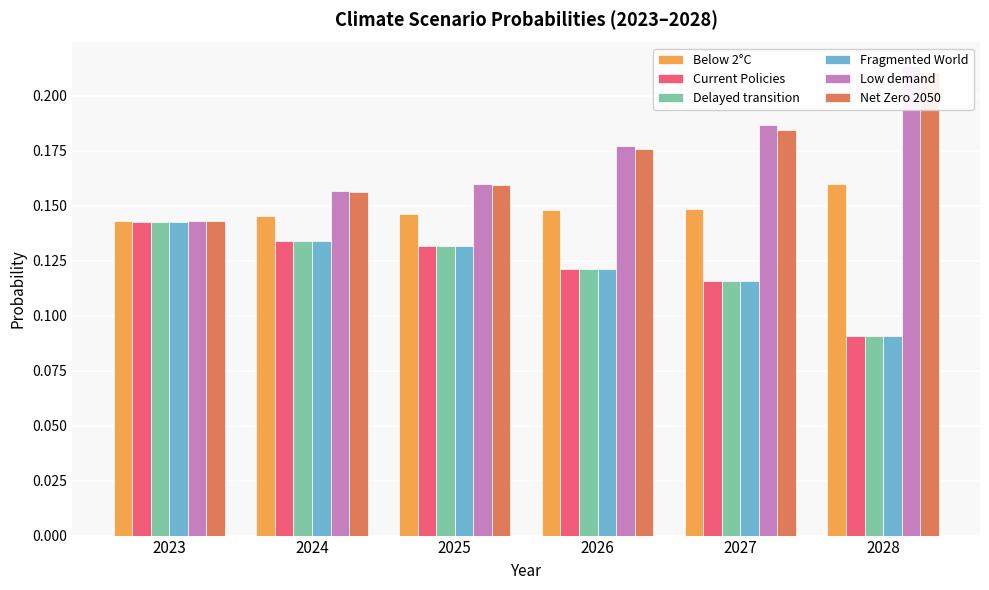

Which series changed the most between 2024 and 2028?

Low demand